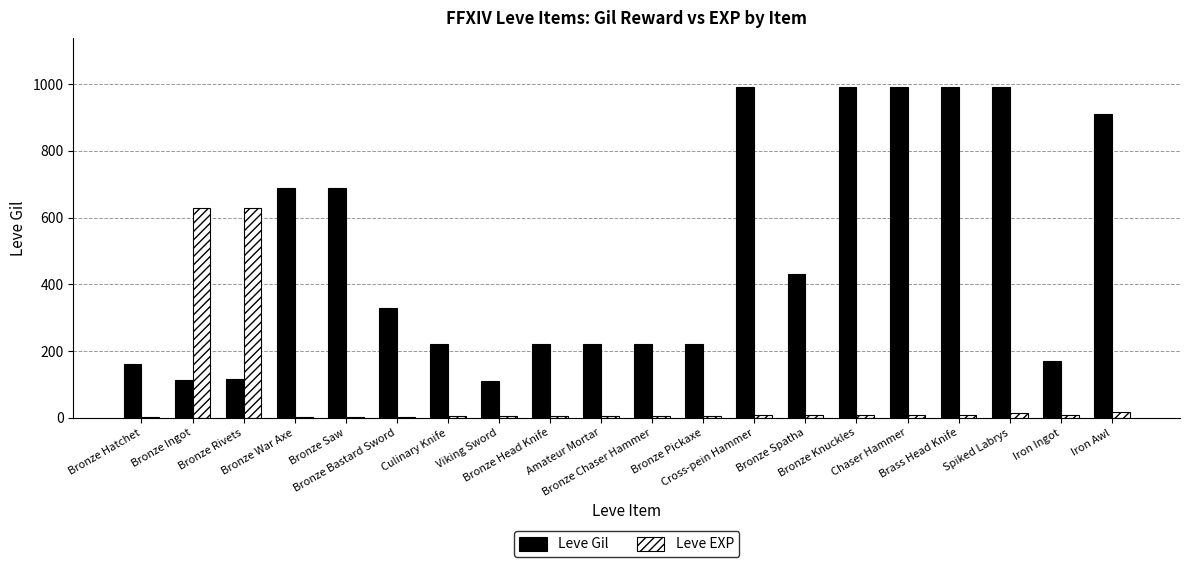

Which series has the largest total across all categories?

Leve Gil